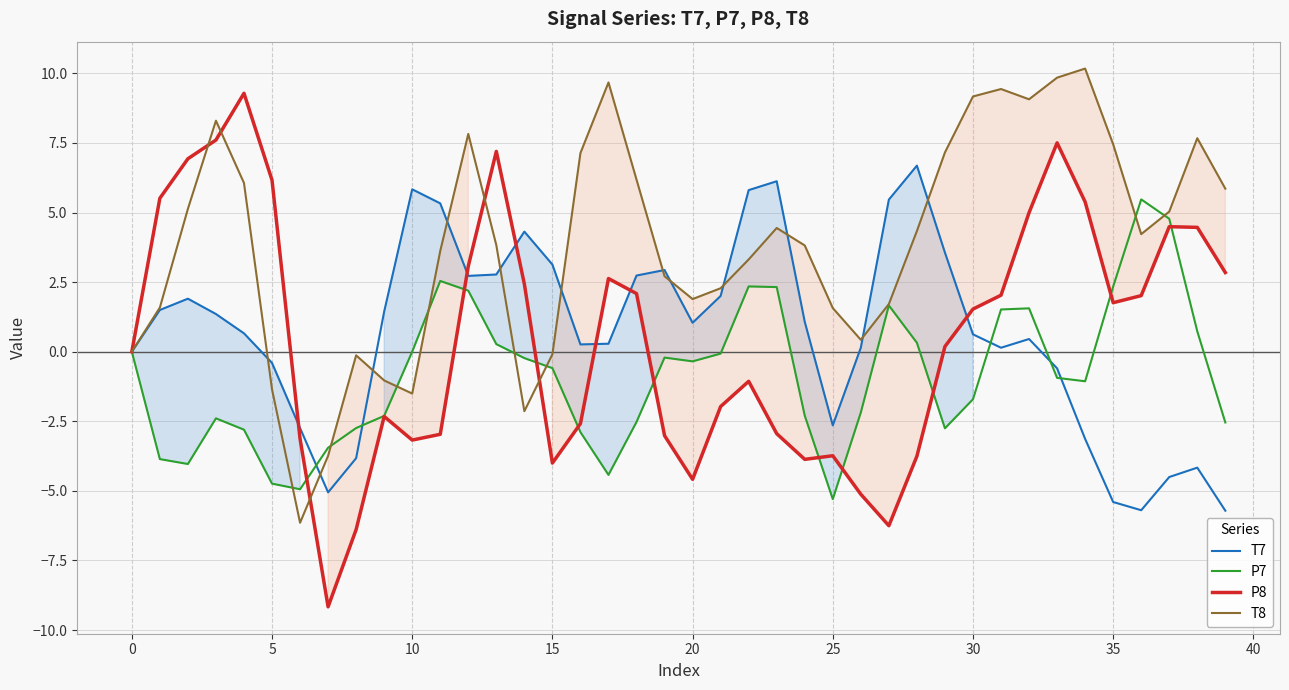

How many interior local valleys does the P8 series have?

7